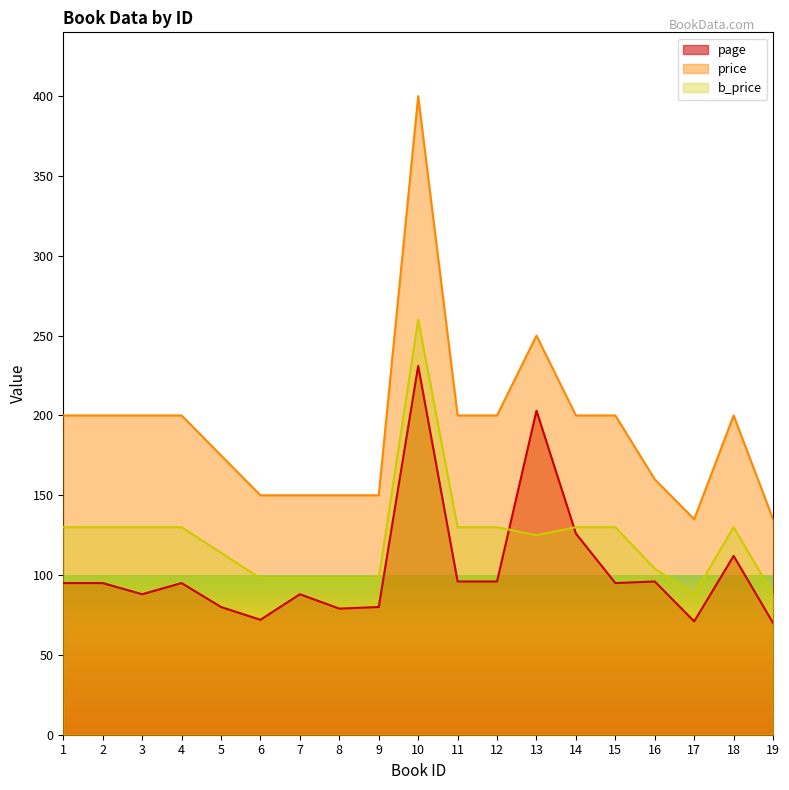

Reading right to left, transcribe all the data shown in this chart.

page: 70	112	71	96	95	126	203	96	96	231	80	79	88	72	80	95	88	95	95
price: 135	200	135	160	200	200	250	200	200	400	150	150	150	150	175	200	200	200	200
b_price: 88	130	88	104	130	130	125	130	130	260	98	98	98	98	114	130	130	130	130